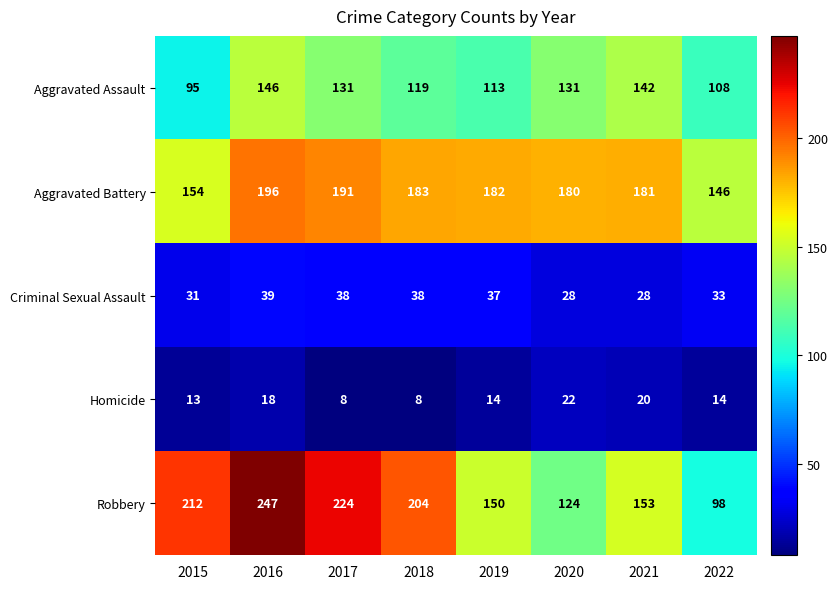

The value of Aggravated Assault at 2015 is 95. True or false?

True